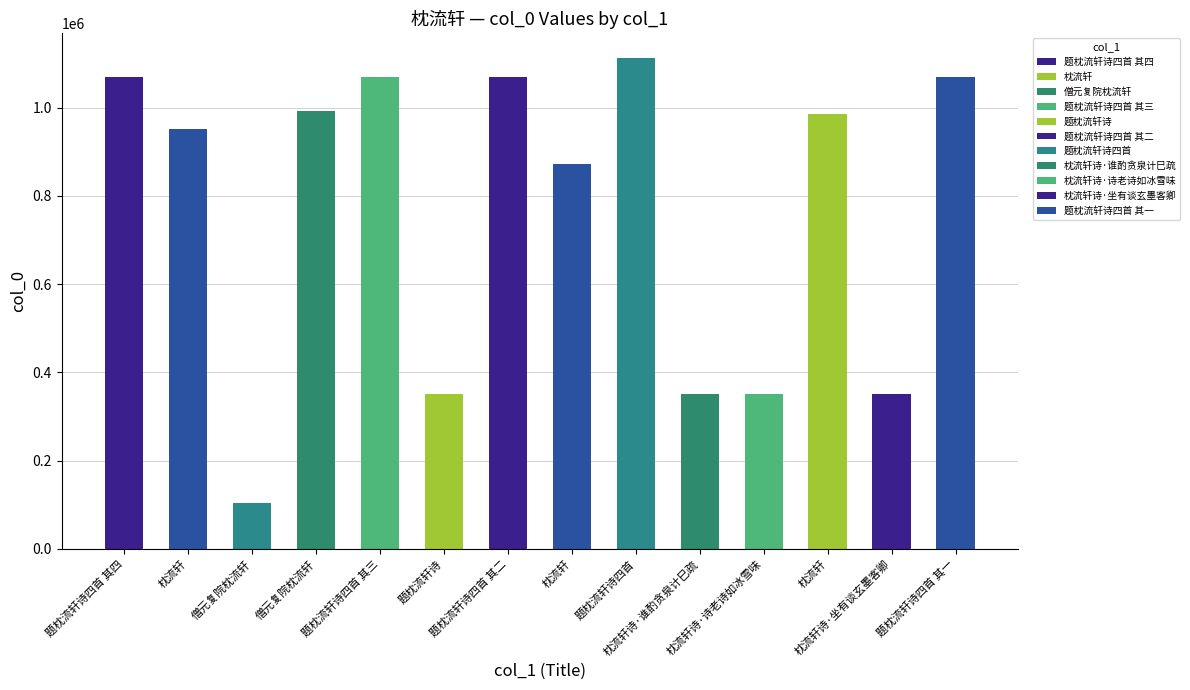

What is the average value?

764361